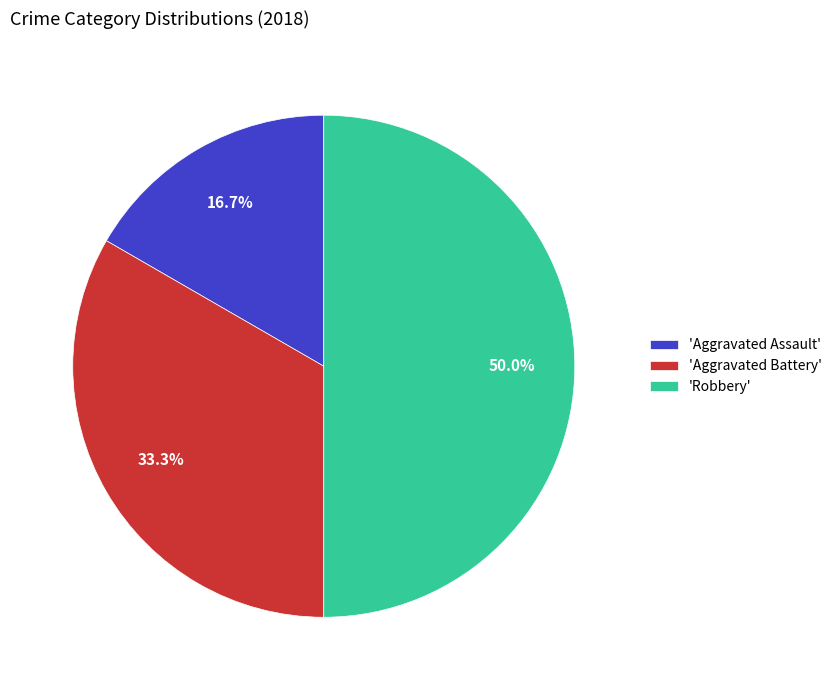

What is the smallest slice in the pie chart?

'Aggravated Assault'